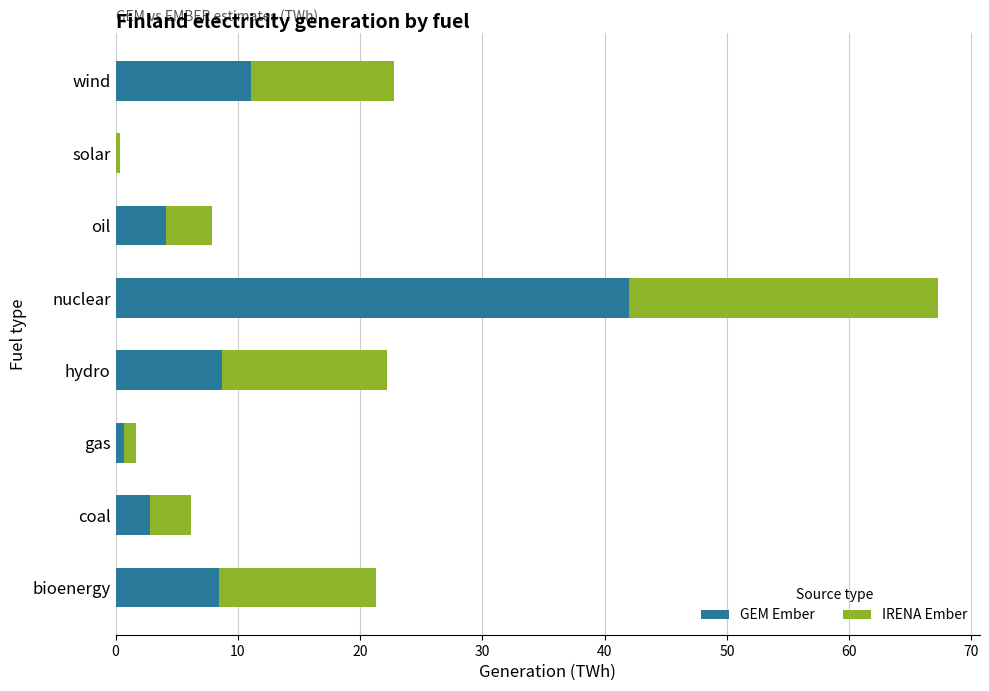

The GEM Ember series shows 2.8 at coal. True or false?

True